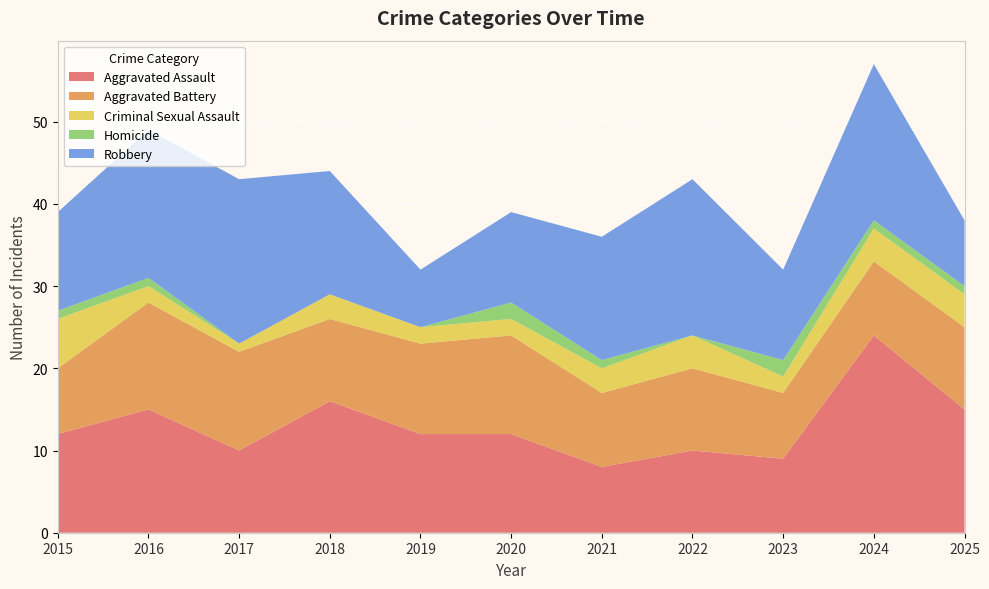

Reading left to right, transcribe all the data shown in this chart.

Aggravated Assault: 12	15	10	16	12	12	8	10	9	24	15
Aggravated Battery: 8	13	12	10	11	12	9	10	8	9	10
Criminal Sexual Assault: 6	2	1	3	2	2	3	4	2	4	4
Homicide: 1	1	0	0	0	2	1	0	2	1	1
Robbery: 12	18	20	15	7	11	15	19	11	19	8